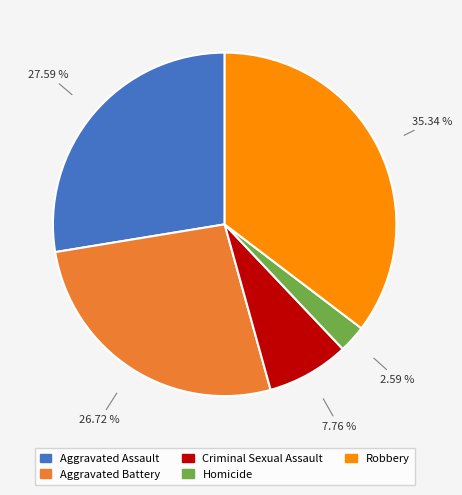

What is the ratio of the value at Criminal Sexual Assault to the value at Aggravated Battery?

0.3